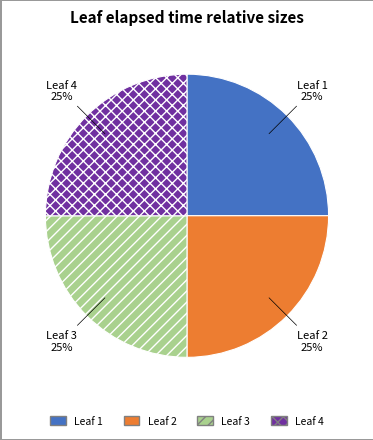

What is the ratio of the value at Leaf 2 to the value at Leaf 4?

1.0